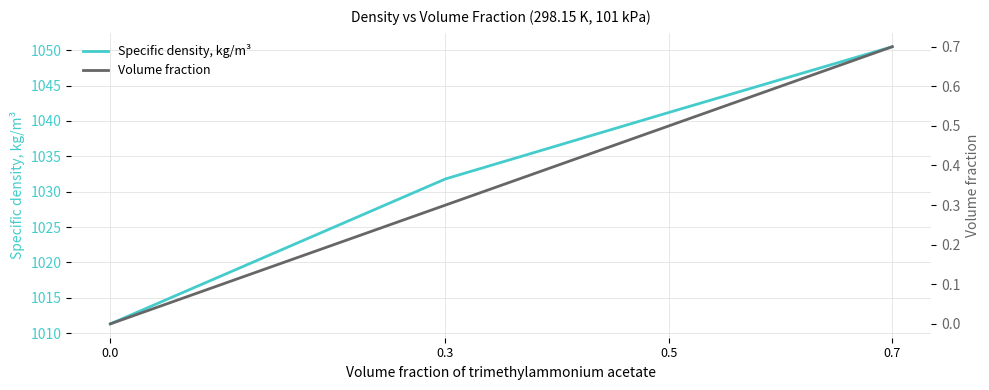

The Specific density, kg/m³ series shows 1050.5 at 0.7. True or false?

True